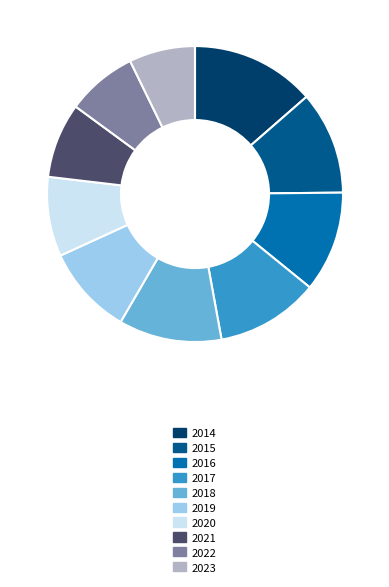

How many slices are in this pie chart?

10